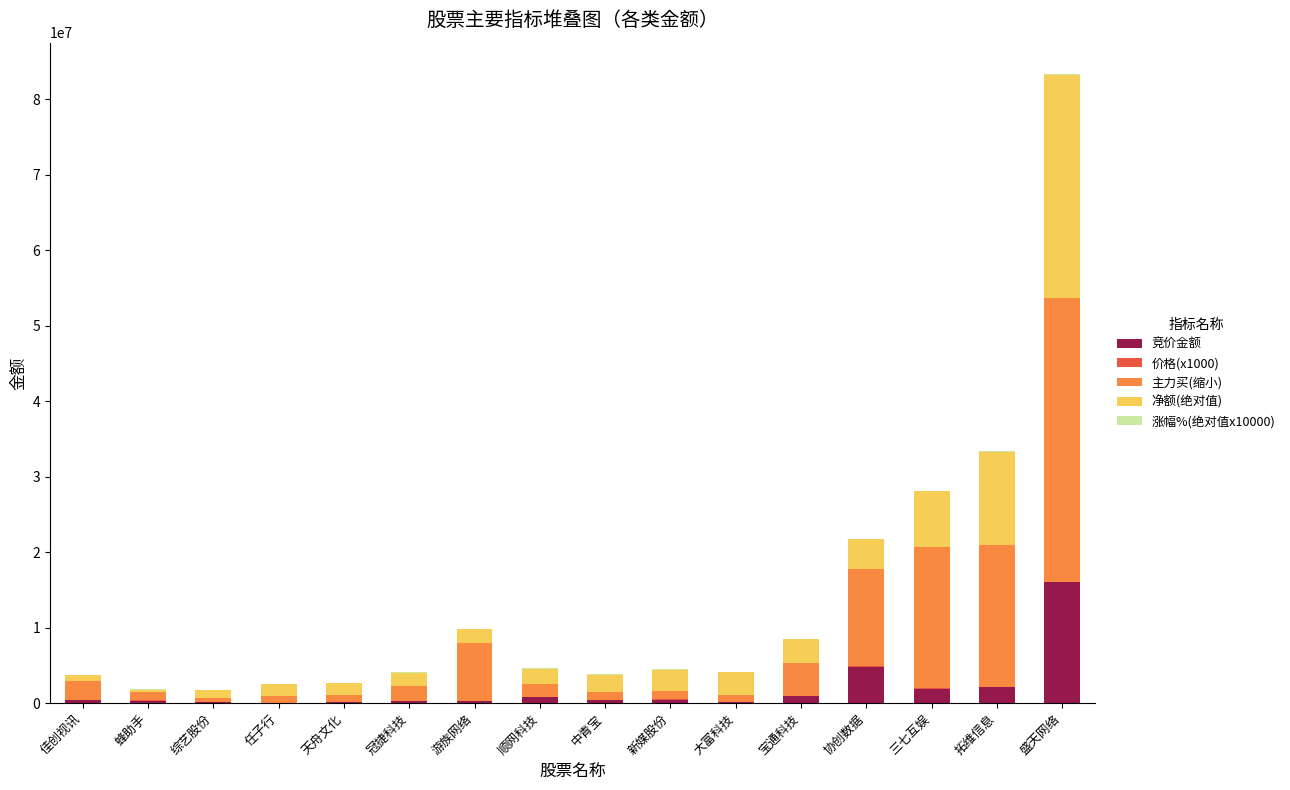

At which category is the sum across all series the highest?

盛天网络